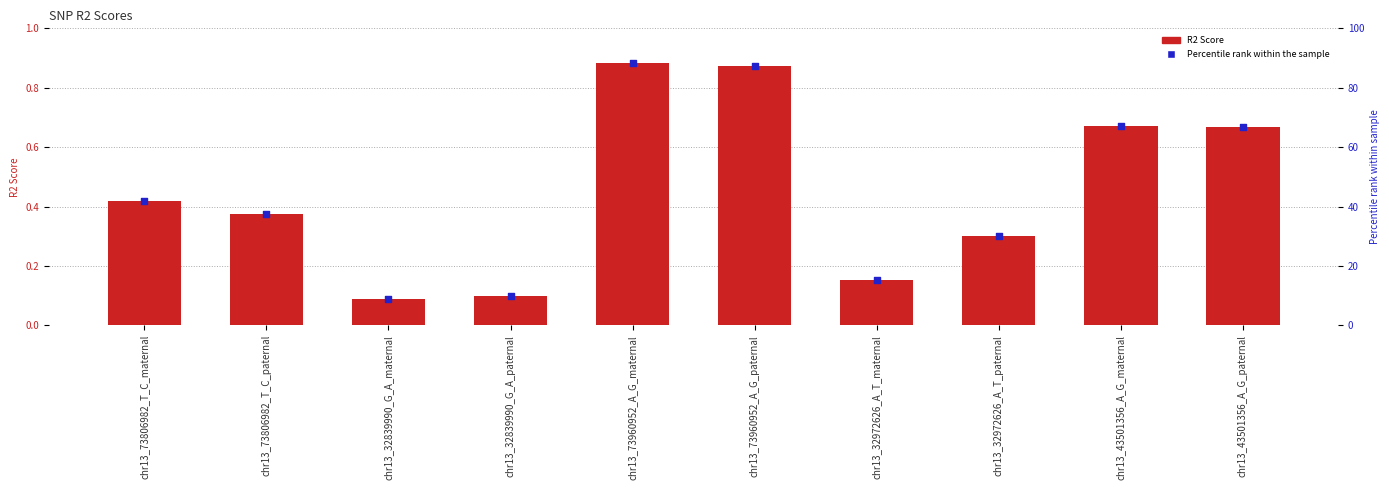

Which series has the largest Y range (max minus min)?

Percentile rank (%)